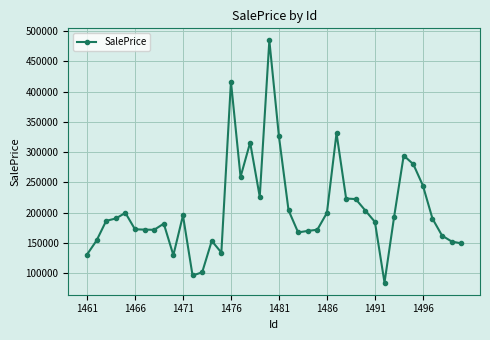

What is the value of the 24th point from the left?

169691.5